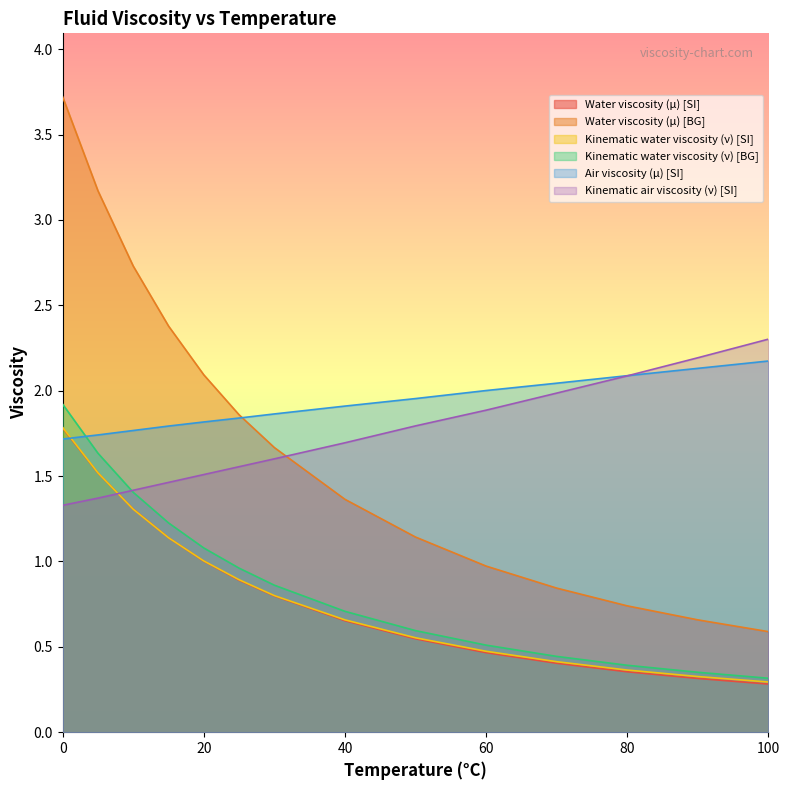

Is the value of Kinematic air viscosity (ν) [SI] at 50 greater than the value of Kinematic water viscosity (ν) [BG] at 100?

Yes